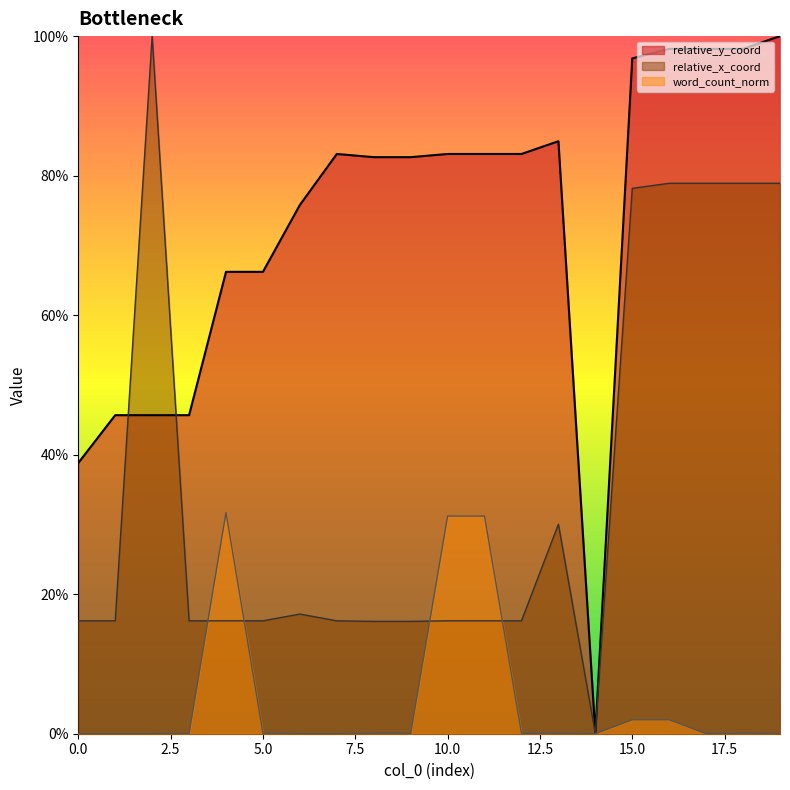

Is the value of word_count_norm at 3 greater than the value of relative_y_coord at 16?

No